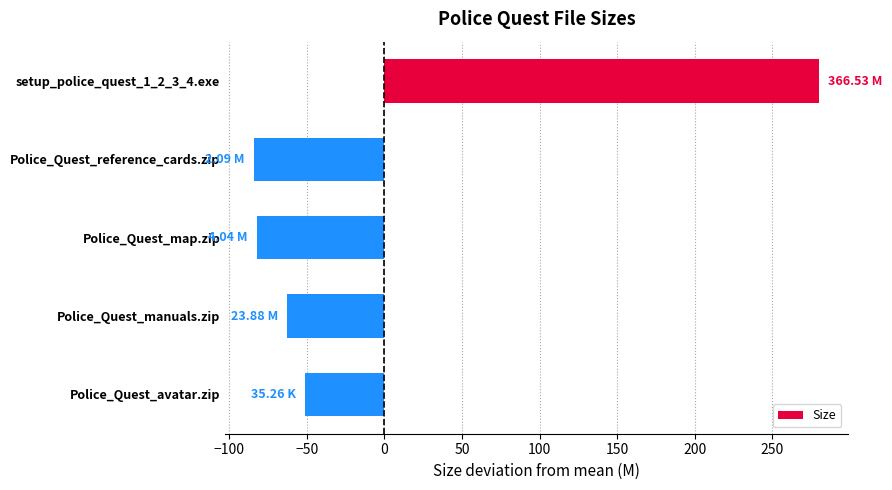

Does the chart contain any negative values?

Yes